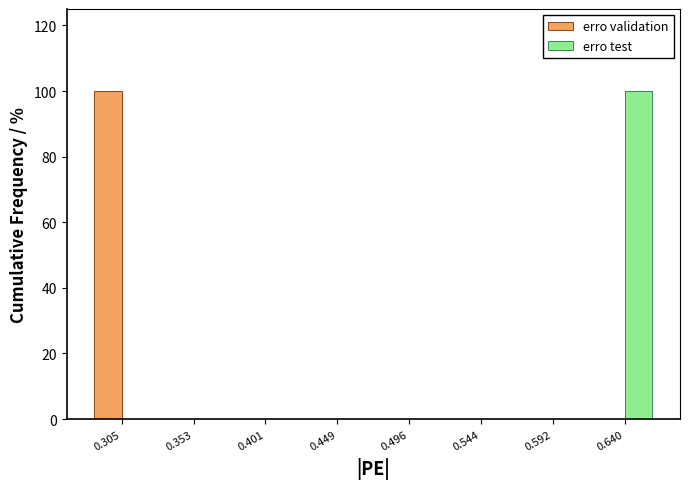

In the erro test series, which range on the x-axis has the tallest bar?

0.615 to 0.665